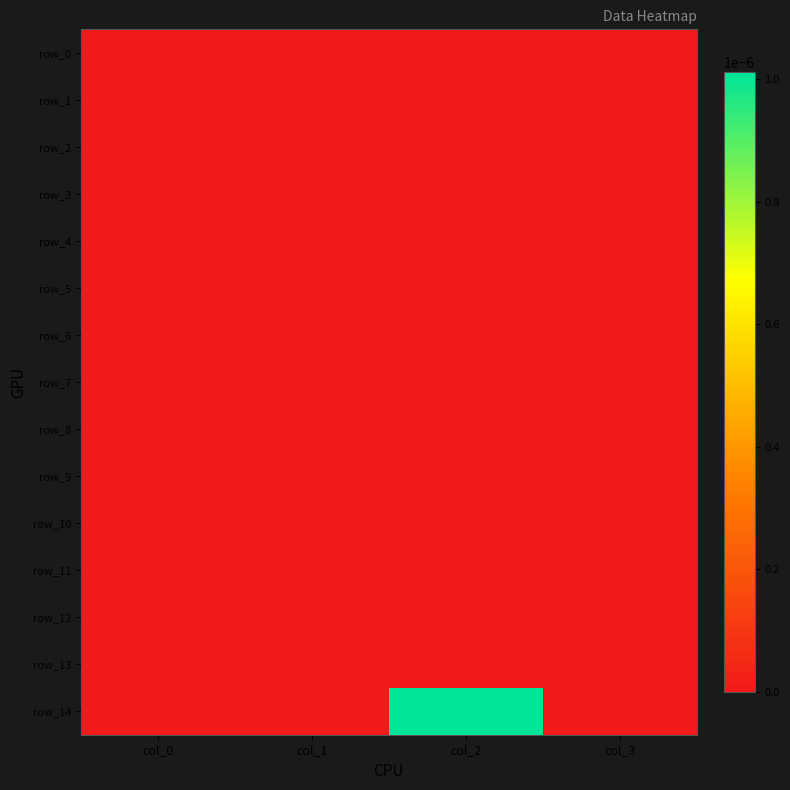

Between col_1 and col_0, which is larger?

col_1